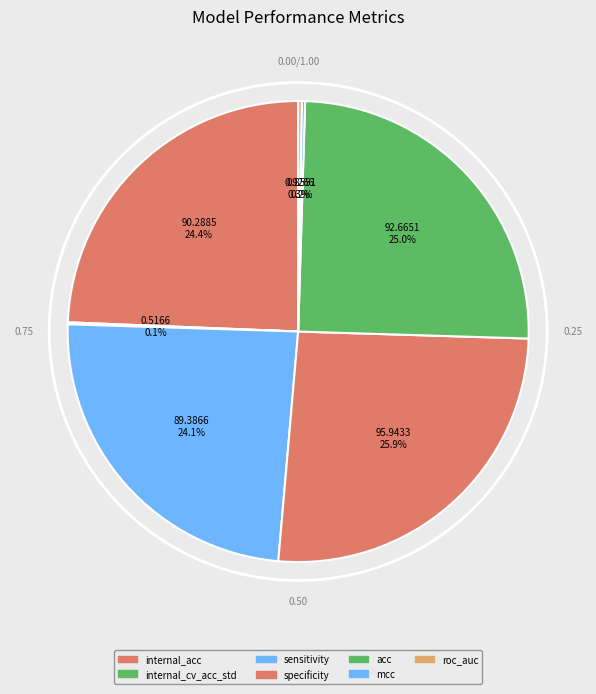

Rank the categories by value from lowest to highest.

internal_cv_acc_std, mcc, roc_auc, sensitivity, internal_acc, acc, specificity